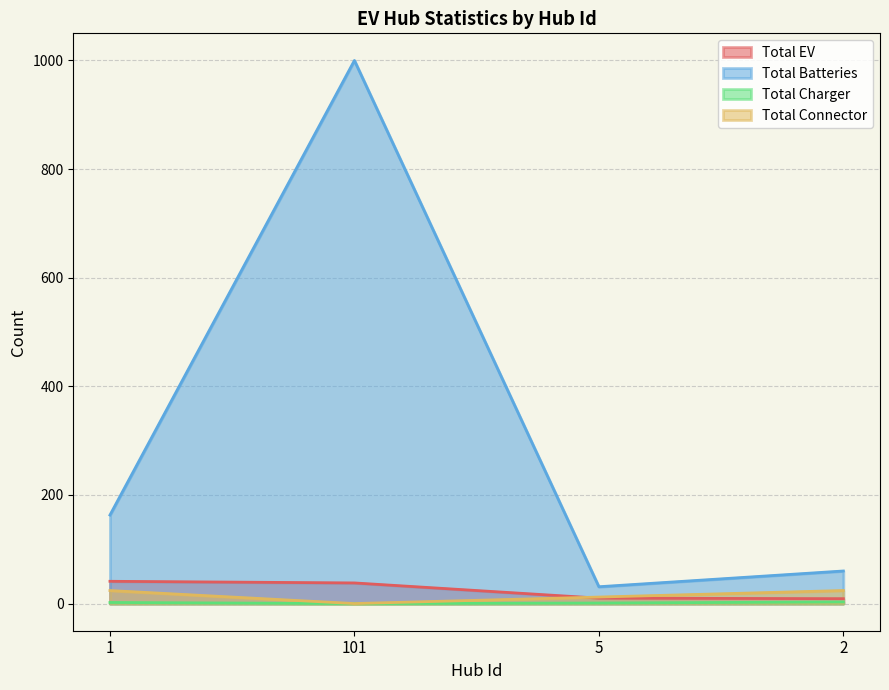

Where is the first local maximum for Total Batteries?

101